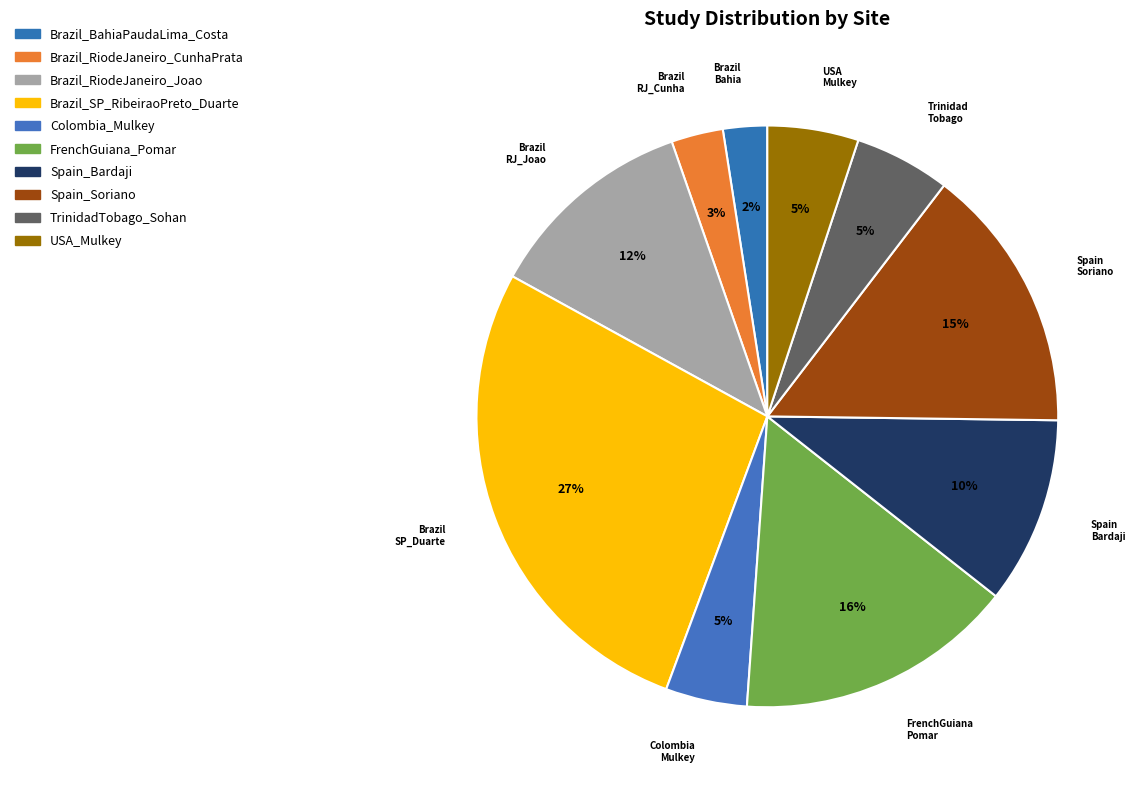

Count the number of slices in the pie.

10